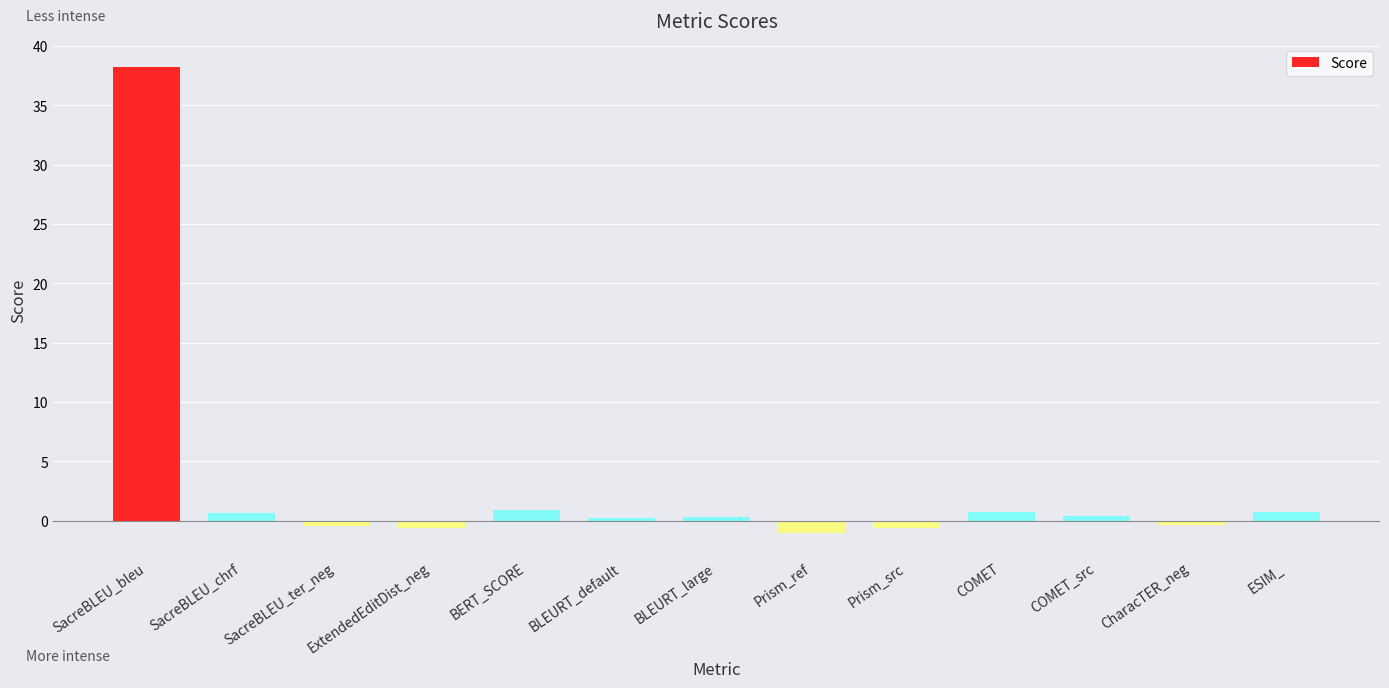

What is the label of the 13th bar from the right?

SacreBLEU_bleu